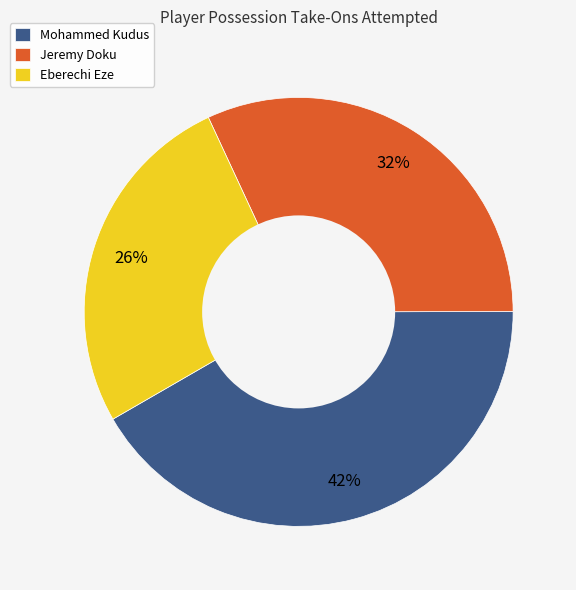

To the nearest percent, what portion does Jeremy Doku represent?

32%